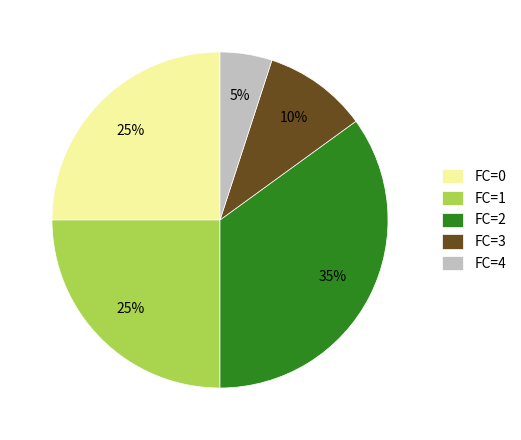

Is it true that FC=2 is 35% of the pie?

True